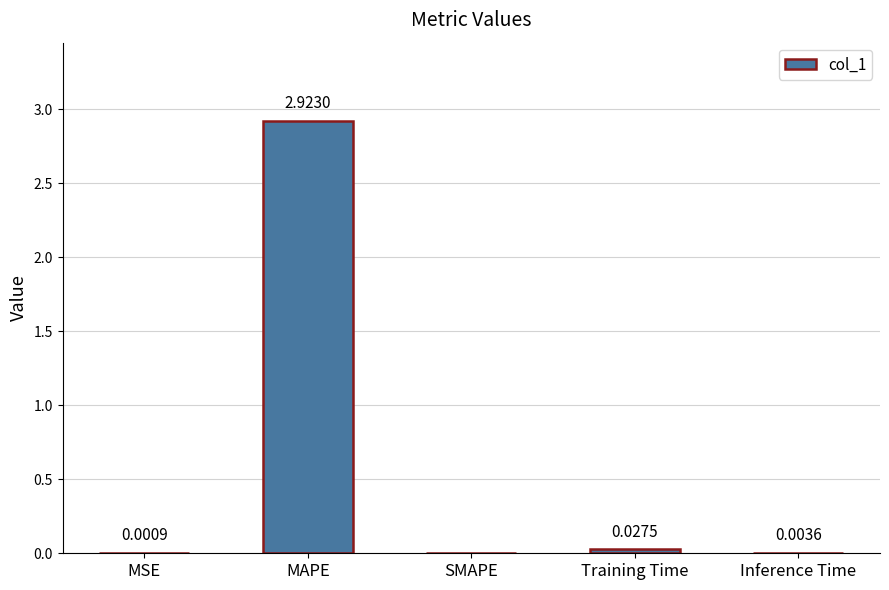

Which has a higher value, MSE or MAPE?

MAPE